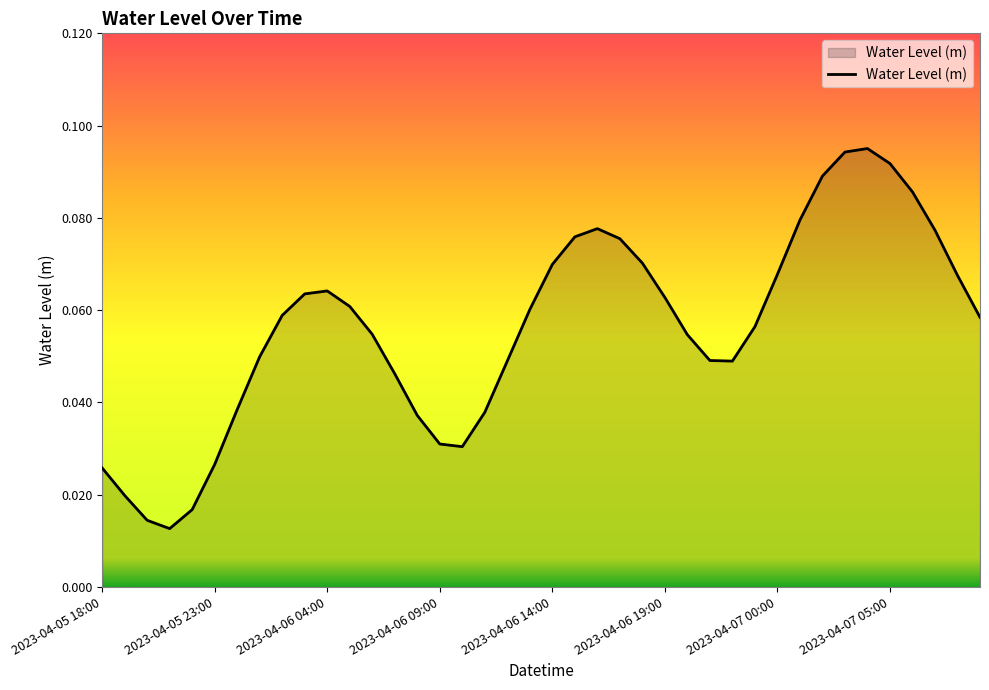

True or false: the data has more than 1 interior local peaks.

True